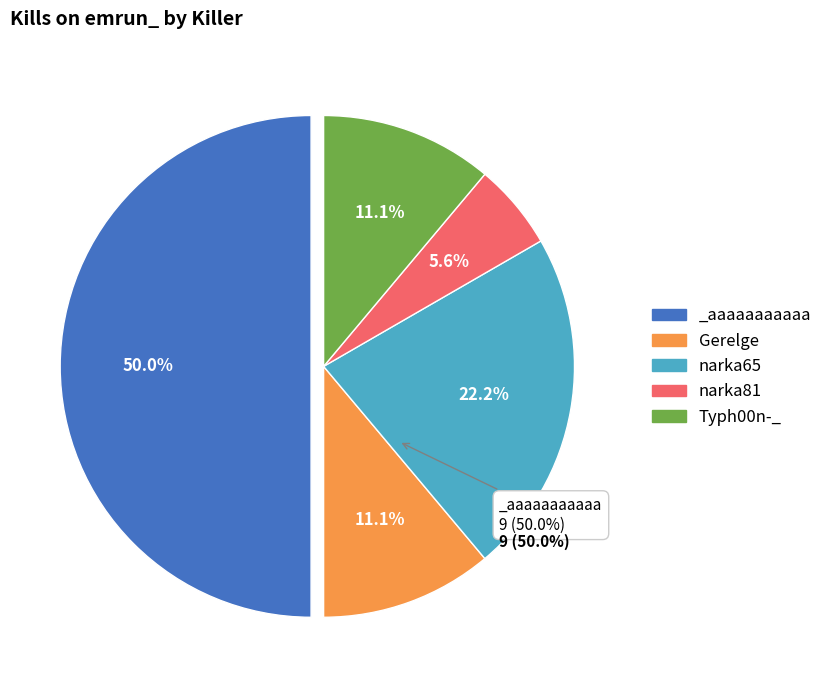

Count the number of slices in the pie.

9